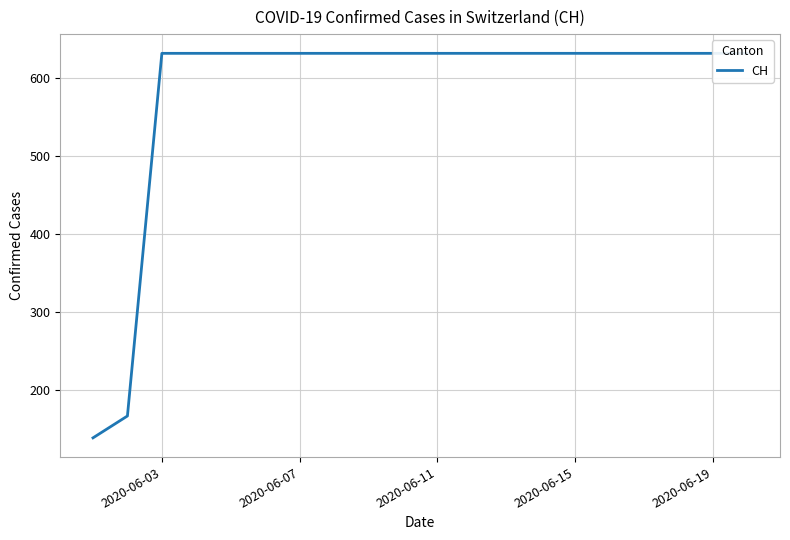

True or false: the data has more than 2 interior local peaks.

False